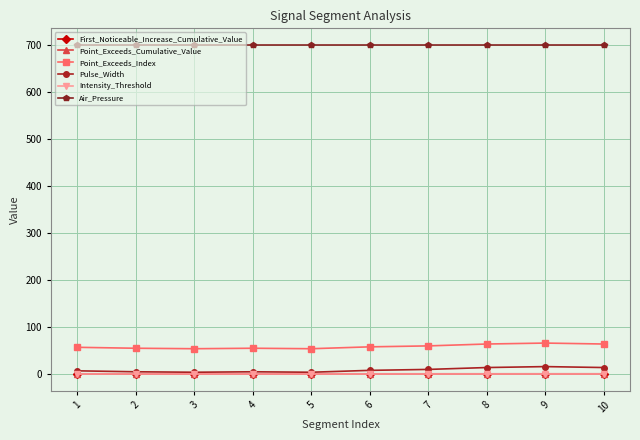

Is it true that Intensity_Threshold equals 0.7 at 6?

True